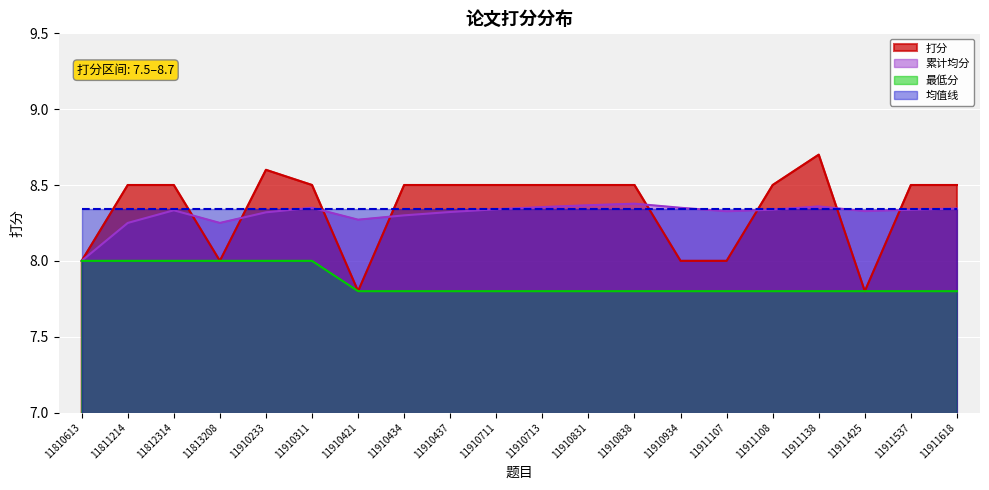

Which label corresponds to the largest value in the chart?

11911138